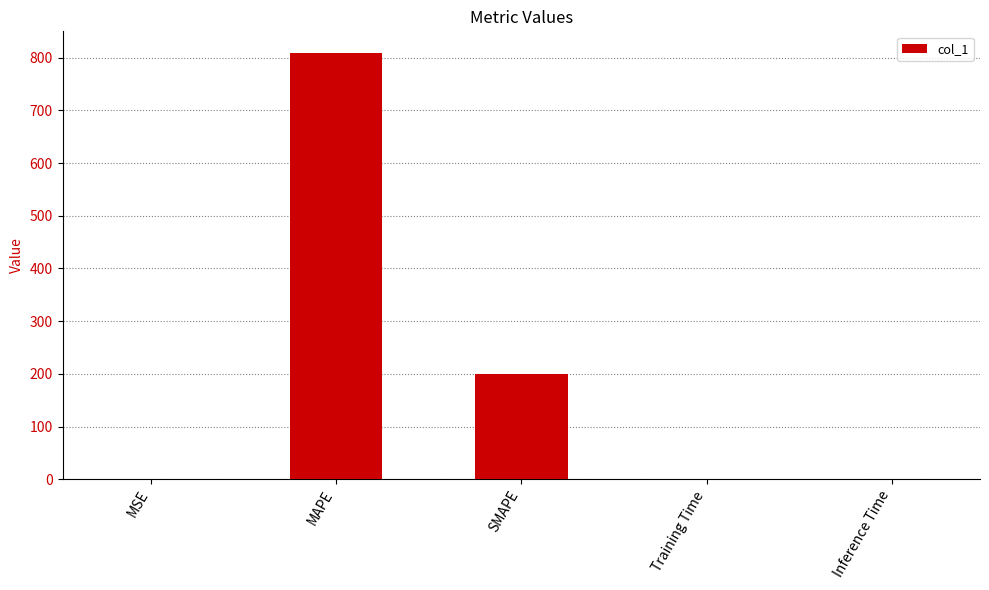

The chart shows a value of 0.0 at Training Time. True or false?

True